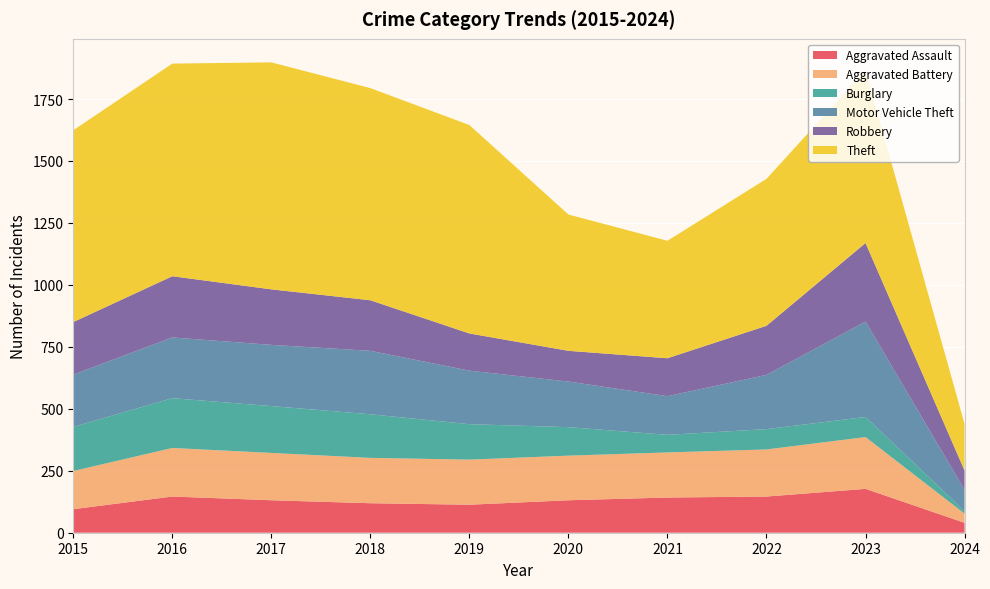

Reading left to right, extract all data points from this chart.

Aggravated Assault: 2015=95	2016=146	2017=131	2018=119	2019=113	2020=131	2021=142	2022=146	2023=177	2024=40
Aggravated Battery: 2015=154	2016=196	2017=191	2018=183	2019=182	2020=180	2021=182	2022=190	2023=209	2024=37
Burglary: 2015=178	2016=201	2017=189	2018=176	2019=143	2020=115	2021=71	2022=82	2023=81	2024=10
Motor Vehicle Theft: 2015=211	2016=245	2017=247	2018=256	2019=216	2020=184	2021=156	2022=219	2023=385	2024=86
Robbery: 2015=212	2016=247	2017=224	2018=204	2019=150	2020=124	2021=153	2022=198	2023=317	2024=78
Theft: 2015=774	2016=858	2017=916	2018=856	2019=841	2020=550	2021=474	2022=593	2023=697	2024=188